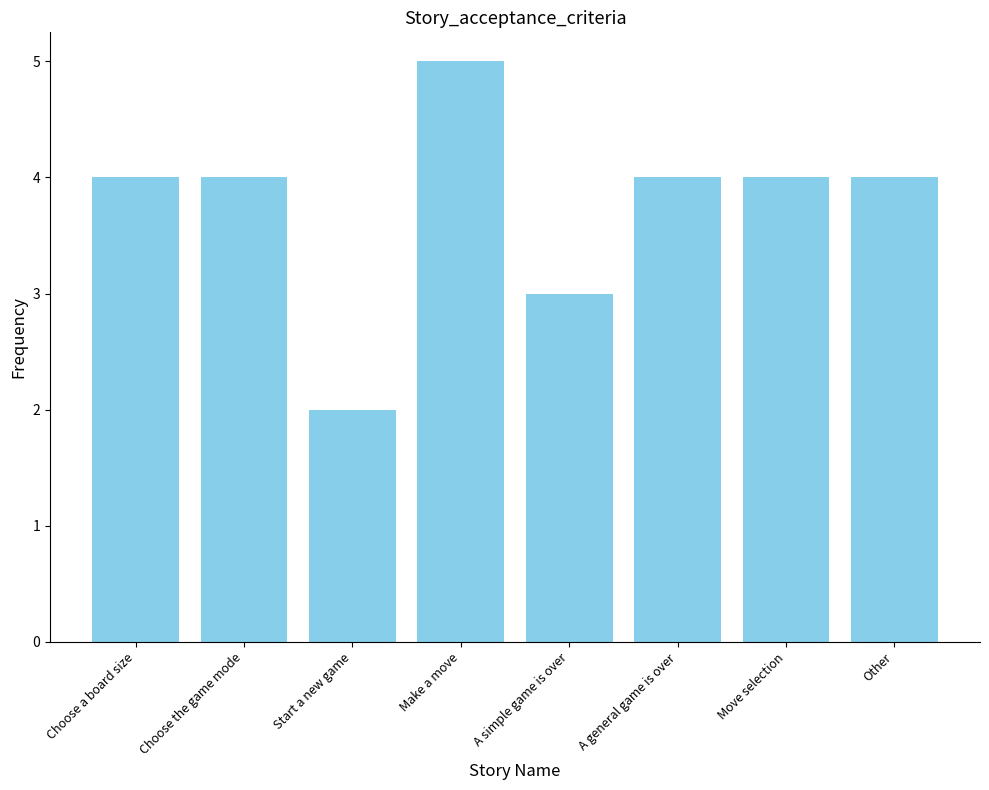

Which category has the lowest value across all series?

Start a new game